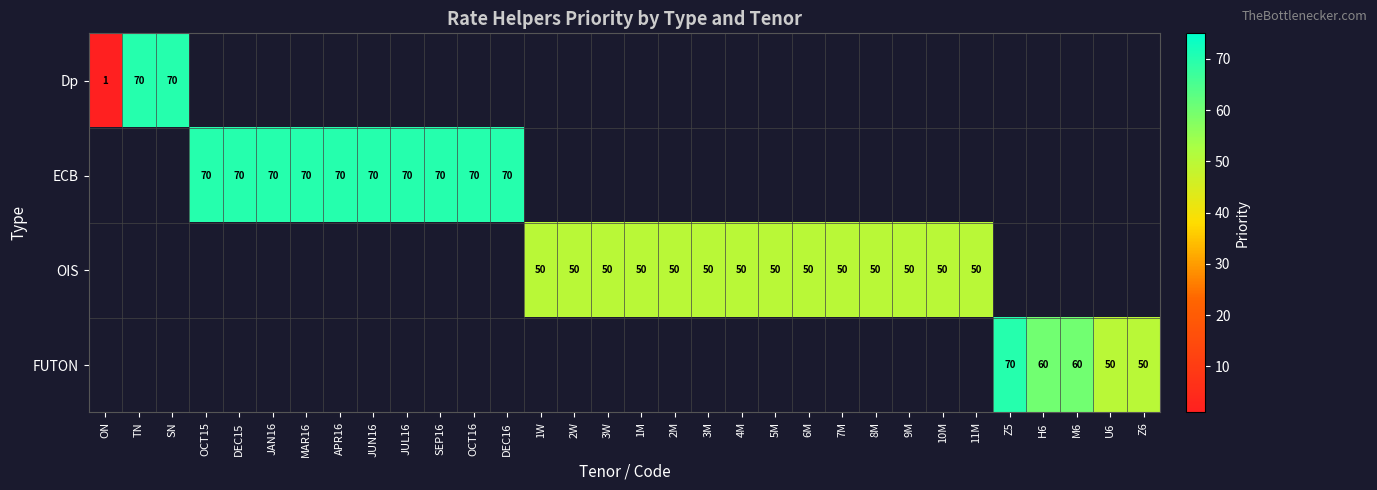

Is the value of ECB at OCT15 greater than the value of OIS at 4M?

Yes